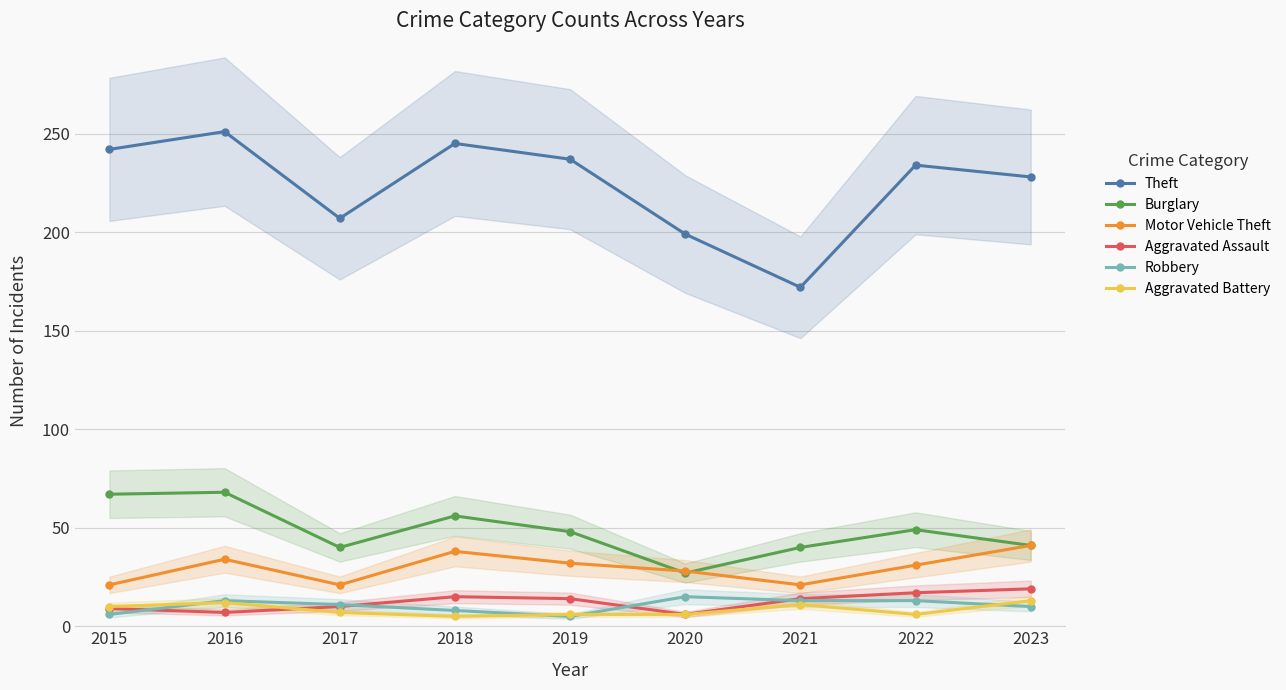

Reading right to left, extract all data points from this chart.

Theft: 2023=228	2022=234	2021=172	2020=199	2019=237	2018=245	2017=207	2016=251	2015=242
Burglary: 2023=41	2022=49	2021=40	2020=27	2019=48	2018=56	2017=40	2016=68	2015=67
Motor Vehicle Theft: 2023=41	2022=31	2021=21	2020=28	2019=32	2018=38	2017=21	2016=34	2015=21
Aggravated Assault: 2023=19	2022=17	2021=14	2020=6	2019=14	2018=15	2017=10	2016=7	2015=9
Robbery: 2023=10	2022=13	2021=13	2020=15	2019=5	2018=8	2017=11	2016=13	2015=6
Aggravated Battery: 2023=13	2022=6	2021=11	2020=6	2019=6	2018=5	2017=7	2016=12	2015=10